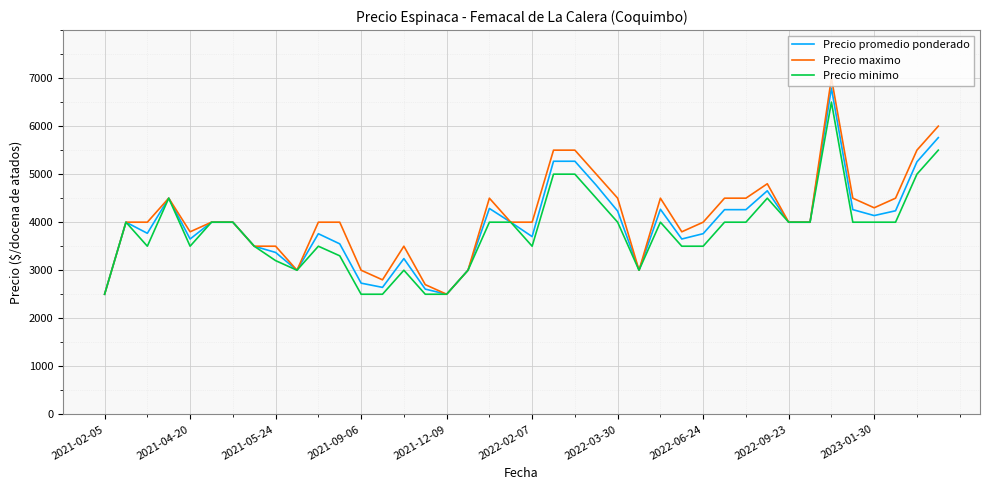

What is the minimum value for Precio maximo?

2500